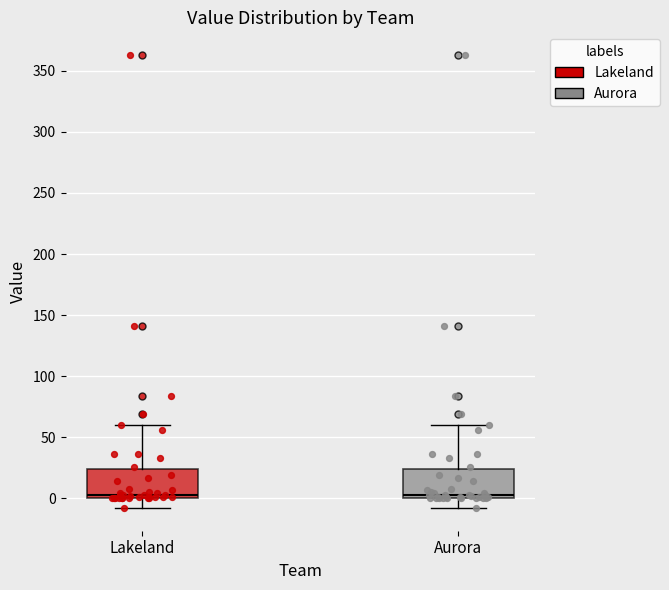

Reading left to right, read every box against the y-axis: the position of its median line, the range the box covers, and the ends of its whiskers. The values are not printed on the chart, so give them approximately, as read against the axis.

Lakeland: median 5, box 0 to 25, whiskers -10 to 60
Aurora: median 5, box 0 to 25, whiskers -10 to 60